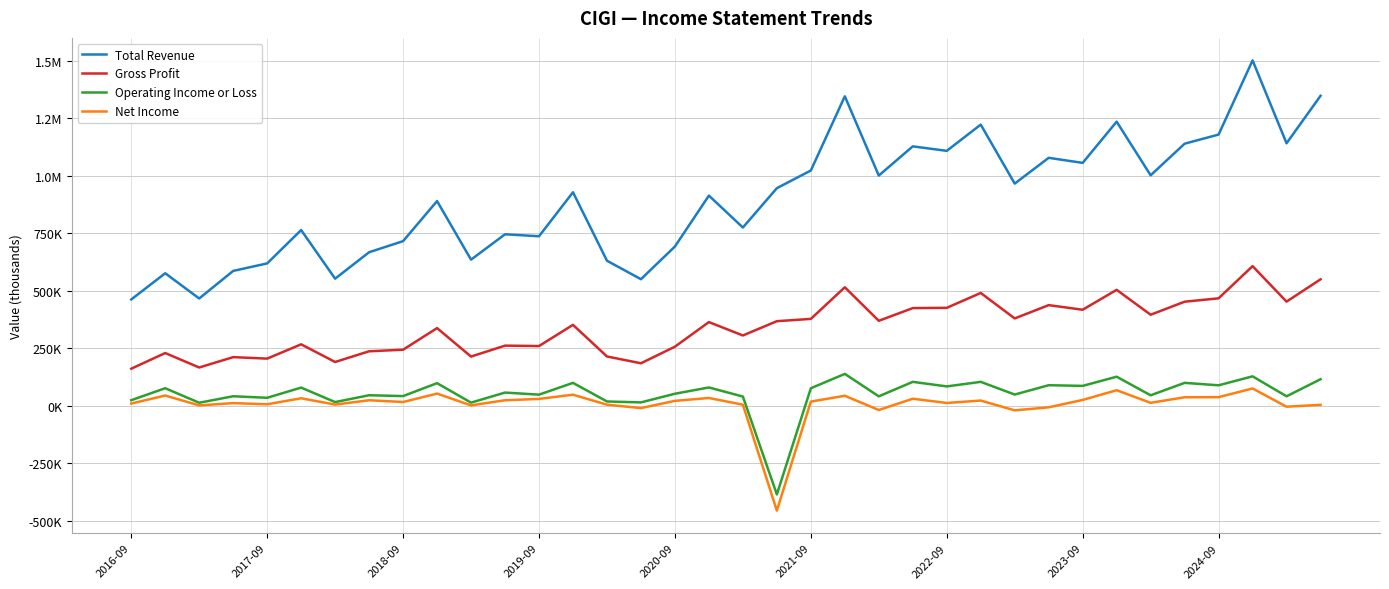

What are all the series names shown in the legend?

Total Revenue, Gross Profit, Operating Income or Loss, Net Income